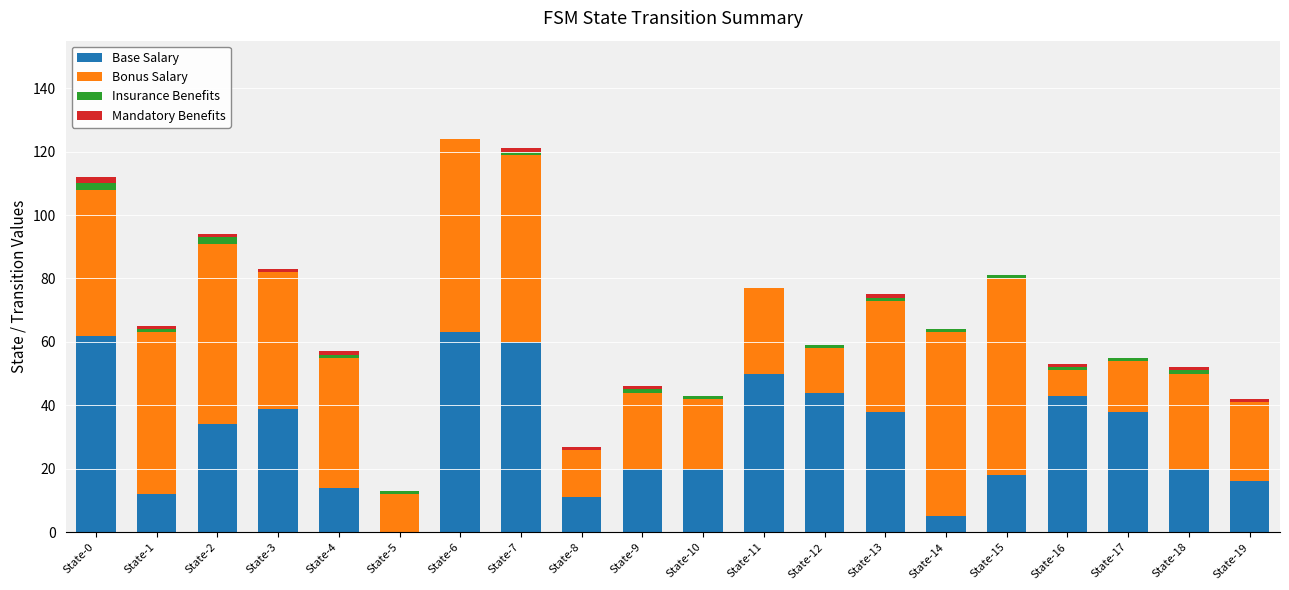

Where does the Mandatory Benefits series first go above 1?

State-0